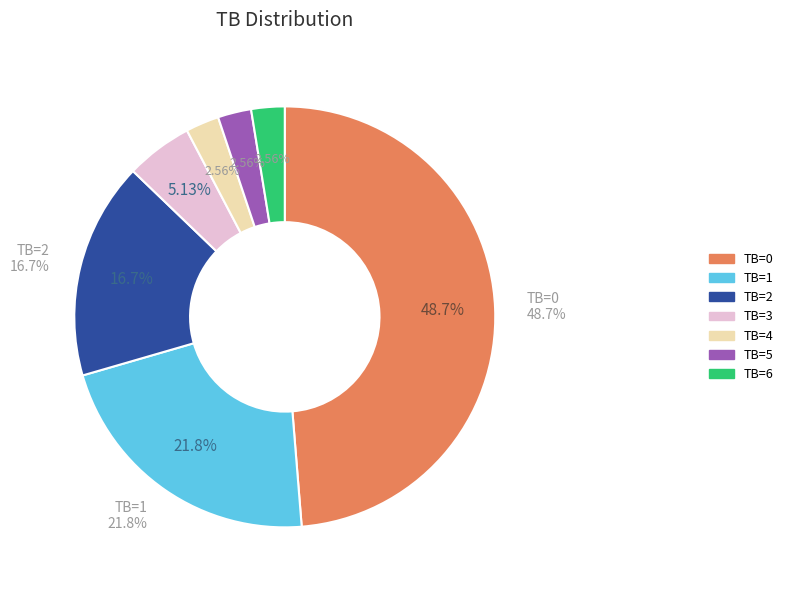

What is the total percentage of TB=4 and TB=1?

24.4%